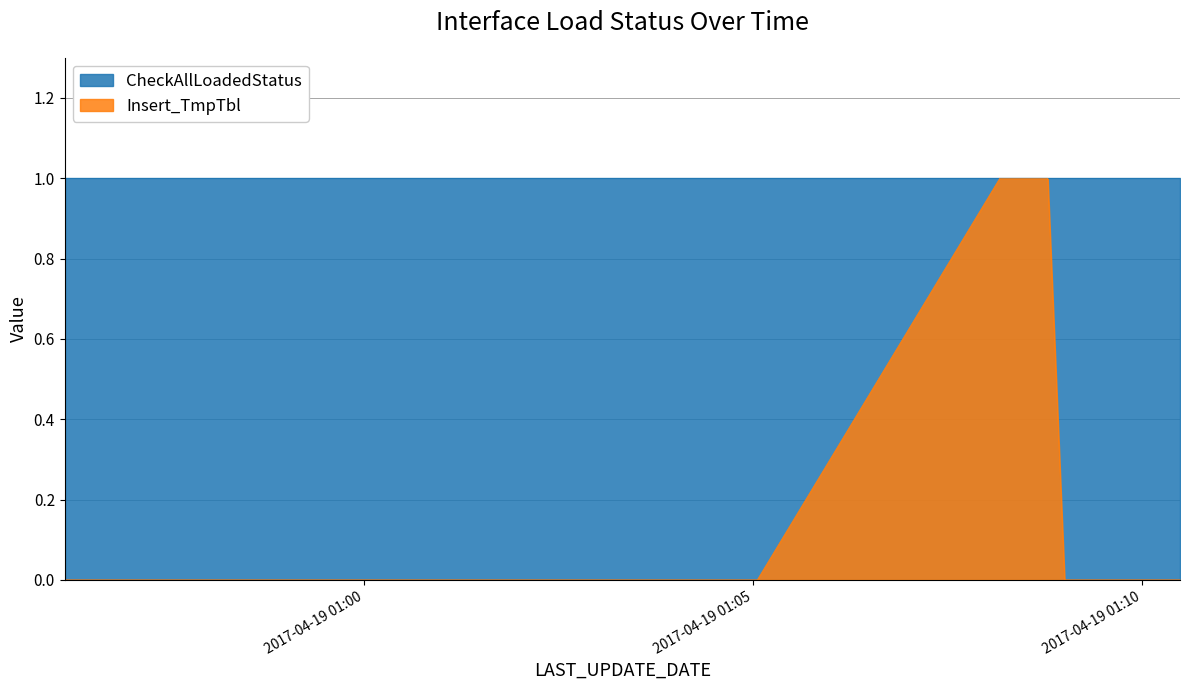

Rank the categories by value from lowest to highest.

2017-04-19 00:56:09, 2017-04-19 00:56:22, 2017-04-19 00:57:00, 2017-04-19 00:59:06, 2017-04-19 00:59:19, 2017-04-19 01:05:03, 2017-04-19 01:09:00, 2017-04-19 01:10:29, 2017-04-19 01:08:10, 2017-04-19 01:08:23, 2017-04-19 01:08:35, 2017-04-19 01:08:47